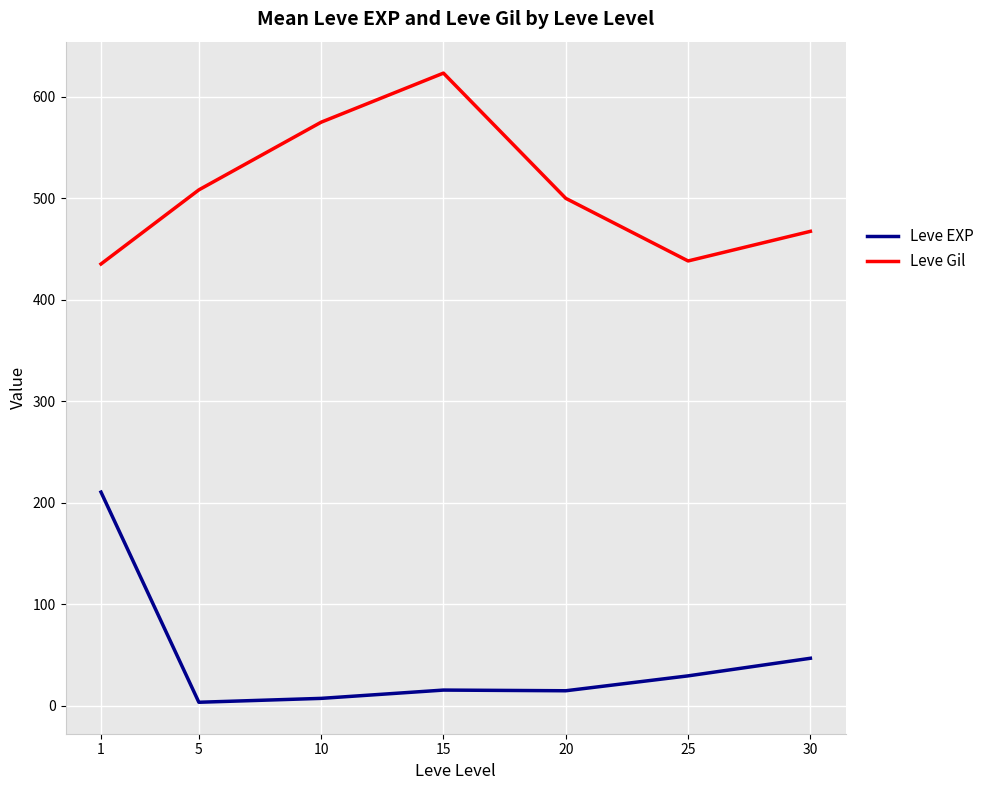

List the series in order of their peak value, highest first.

Leve Gil, Leve EXP